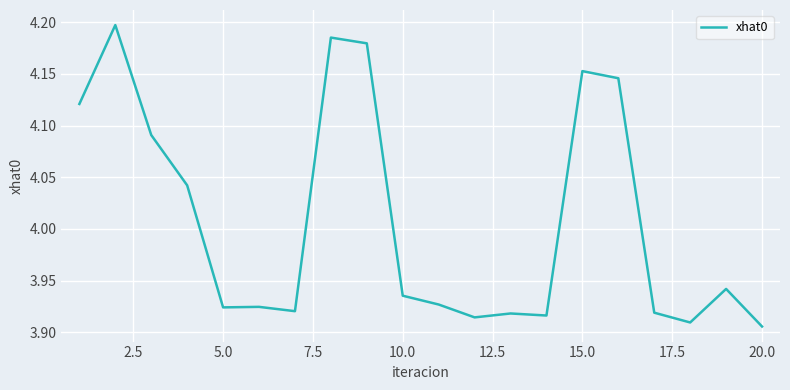

What is the difference between the maximum and minimum values?

0.3